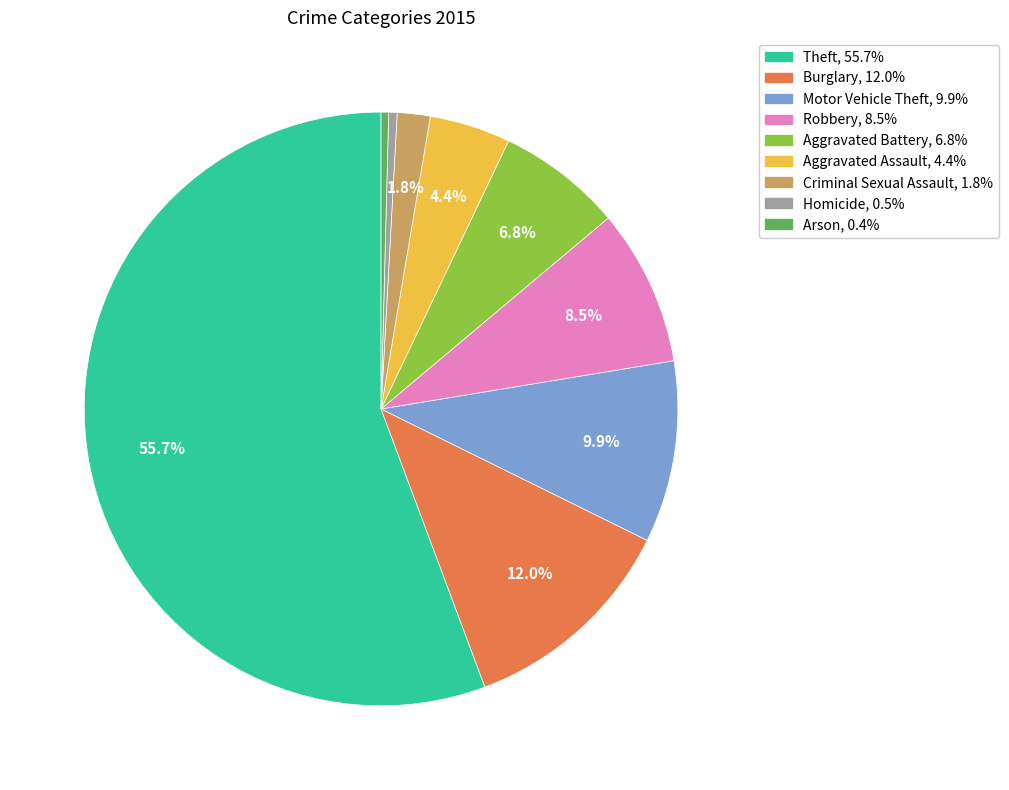

Which slice represents more than half of the pie?

Theft